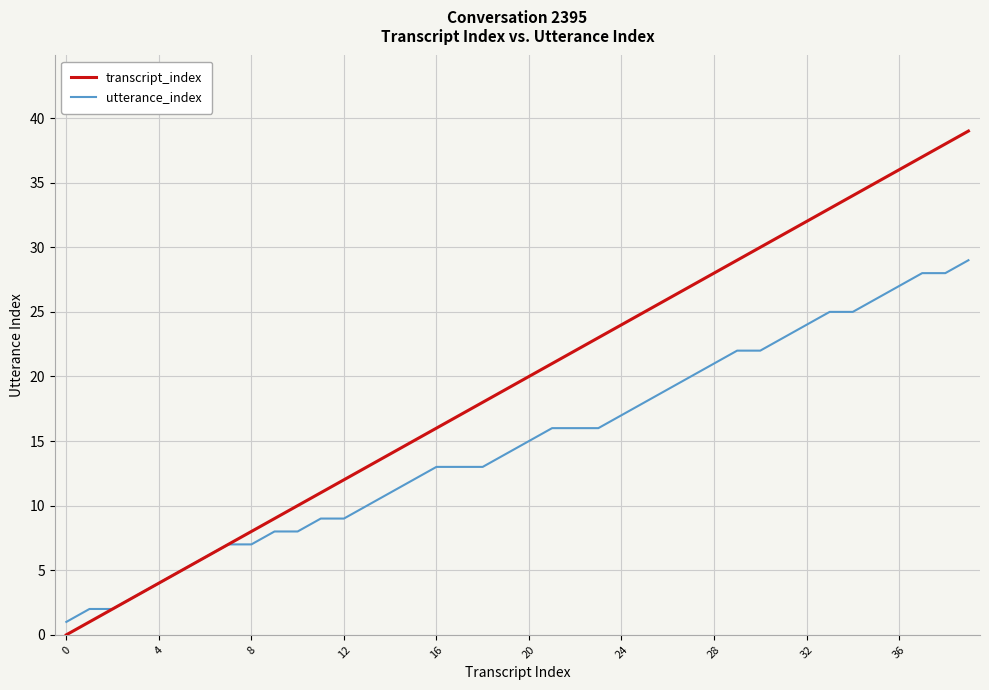

Reading left to right, extract all data points from this chart.

transcript_index: 0	1	2	3	4	5	6	7	8	9	10	11	12	13	14	15	16	17	18	19	20	21	22	23	24	25	26	27	28	29	30	31	32	33	34	35	36	37	38	39
utterance_index: 1	2	2	3	4	5	6	7	7	8	8	9	9	10	11	12	13	13	13	14	15	16	16	16	17	18	19	20	21	22	22	23	24	25	25	26	27	28	28	29